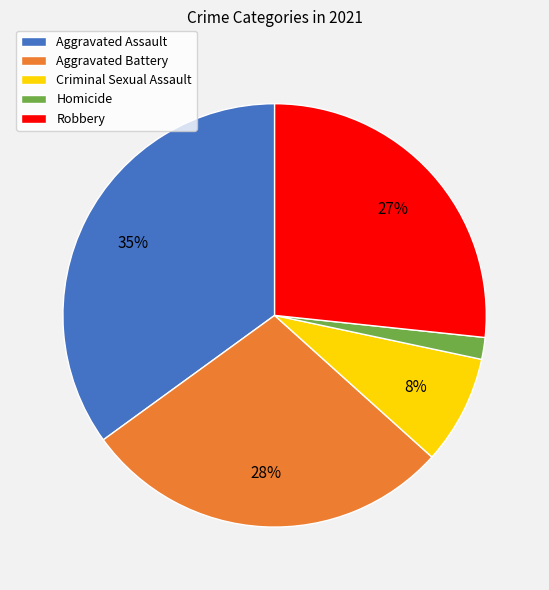

True or false: Homicide accounts for 2% of the total.

True